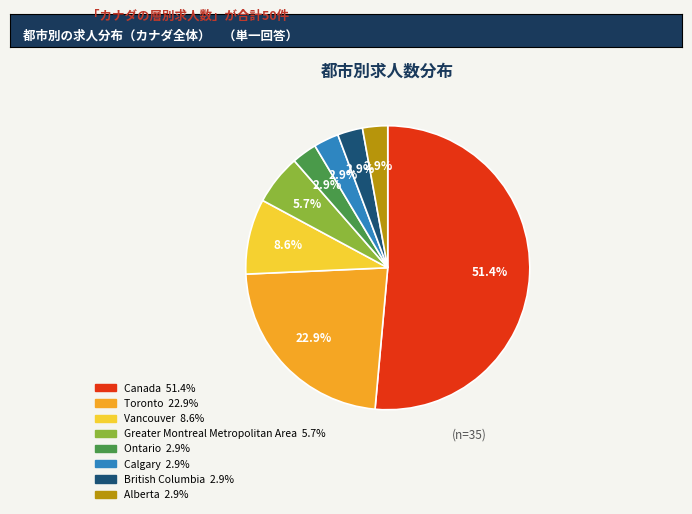

Does any single category account for the majority?

Yes